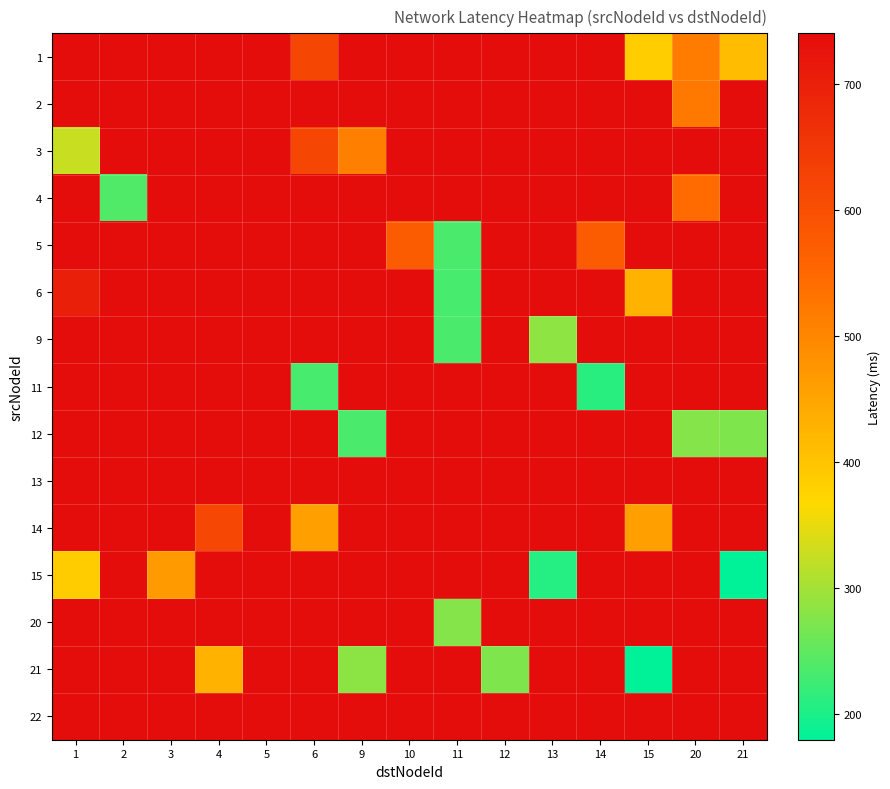

What is the total value across all series at 15?

9587.5